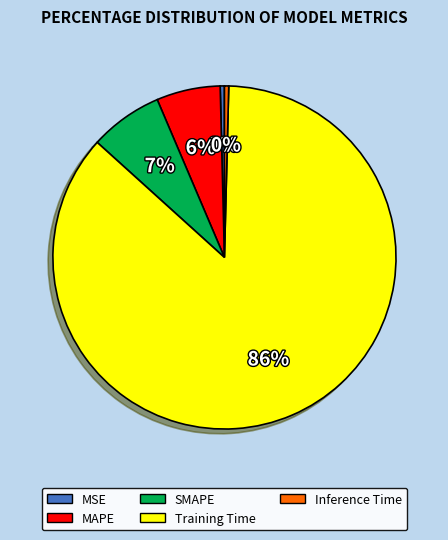

Which has a higher value, Training Time or SMAPE?

Training Time